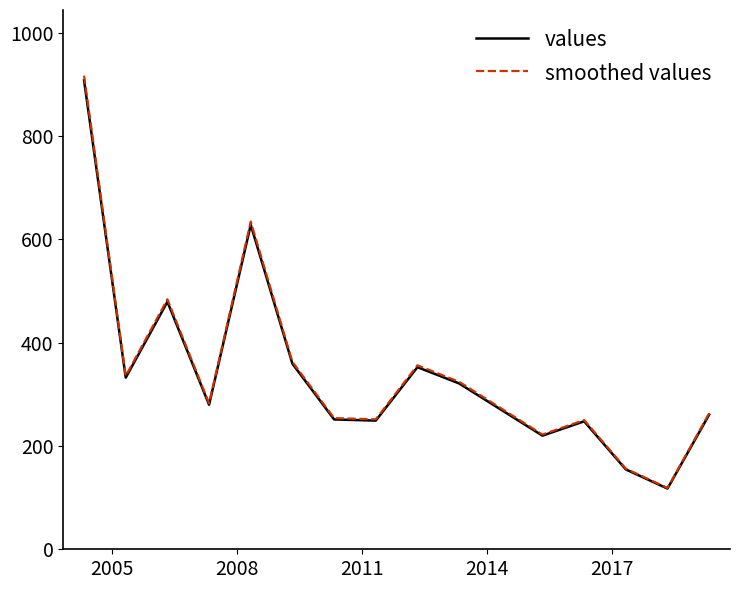

Which series has the largest range (max minus min)?

smoothed values